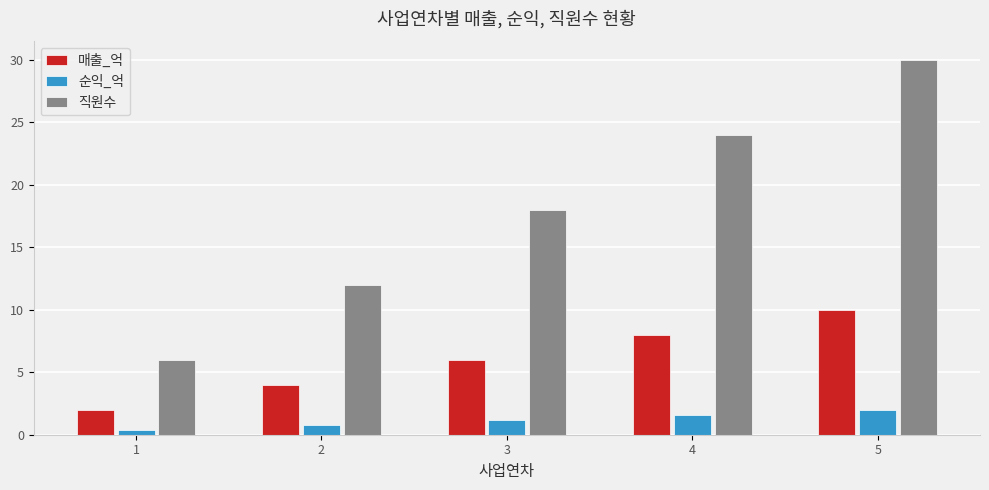

What is the value of the 직원수 bar at the 4th from the left?

24.0